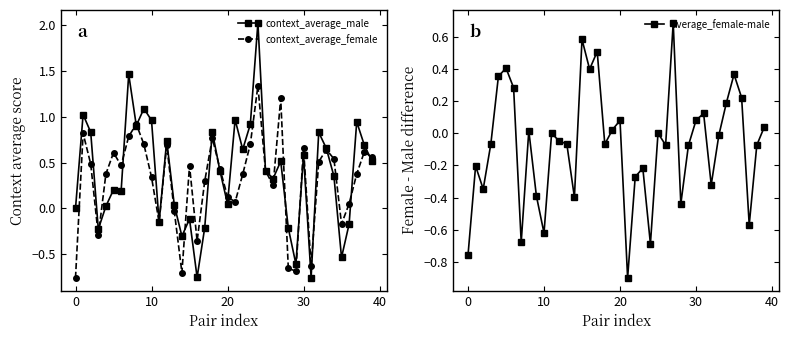

How many interior local valleys does the context_average_female series have?

10